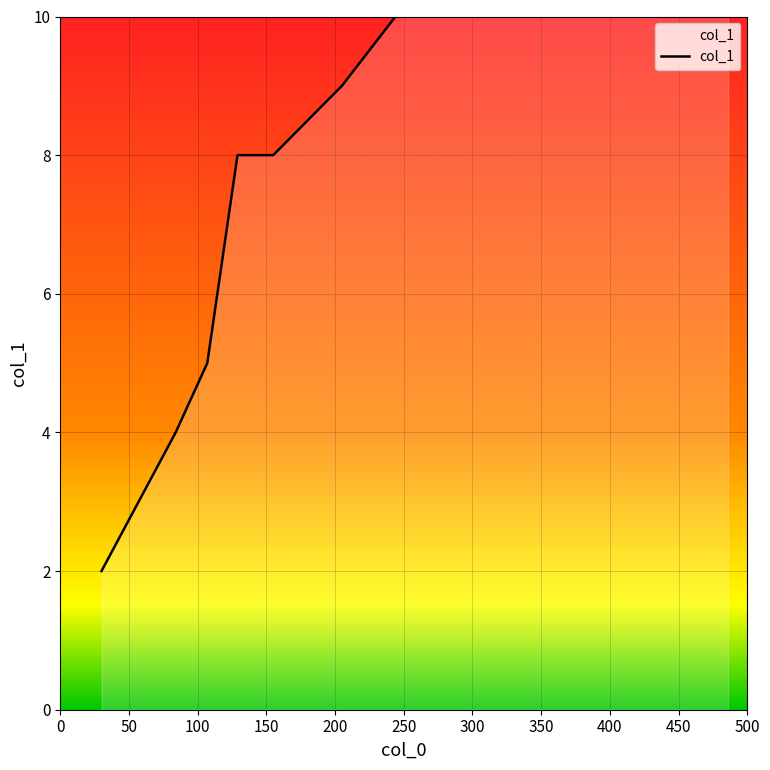

What is the average value?

7